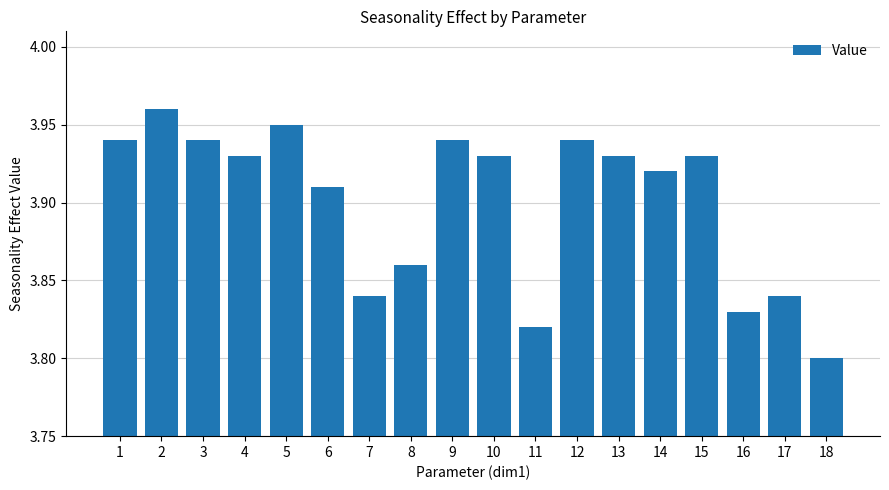

What is the sum of the values at 2 and 14?

7.9